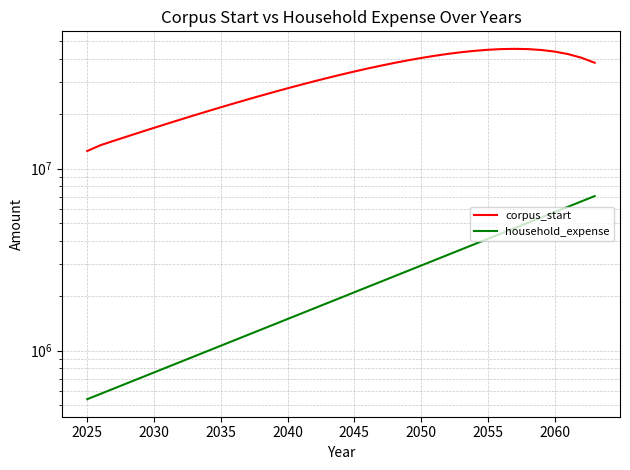

Reading right to left, what are all the values shown in this chart?

corpus_start: 38203983.6	40731579.5	42636825.7	44001981.5	44900148.0	45396210.5	45547687.9	45405499.0	45014651.5	44414863.9	43641124.2	42724193.4	41691058.2	40565338.0	39367651.0	38115942.9	36825781.7	35510623.0	34182047.9	32849975.2	31522853.3	30207830.5	28910908.1	27637077.4	26390441.7	25174325.4	23991371.7	22843628.9	21732627.8	20659450.7	19624792.1	18629012.8	17672188.3	16754151.2	15874528.2	15032774.0	14228200.0	13460000.0	12500000.0
household_expense: 7062806.6	6600753.8	6168928.8	5765354.0	5388181.3	5035683.5	4706246.2	4398361.0	4110617.7	3841698.8	3590372.7	3355488.5	3135970.6	2930813.6	2739078.1	2559886.1	2392416.9	2235903.7	2089629.6	1952924.9	1825163.4	1705760.2	1594168.4	1489877.0	1392408.4	1301316.3	1216183.5	1136620.1	1062261.7	992768.0	927820.5	867122.0	810394.4	757377.9	707829.8	661523.2	618246.0	577800.0	540000.0